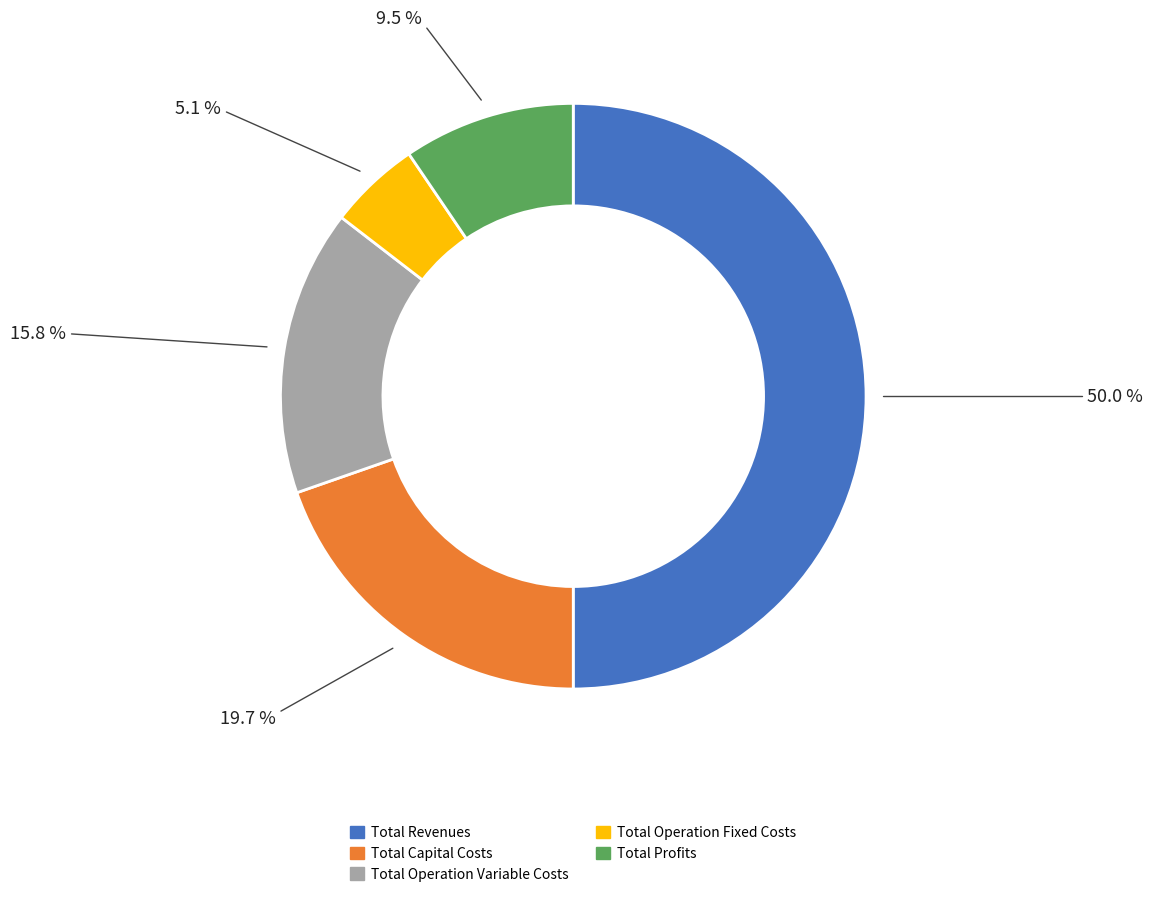

To the nearest percent, what portion does Total Operation Variable Costs represent?

16%